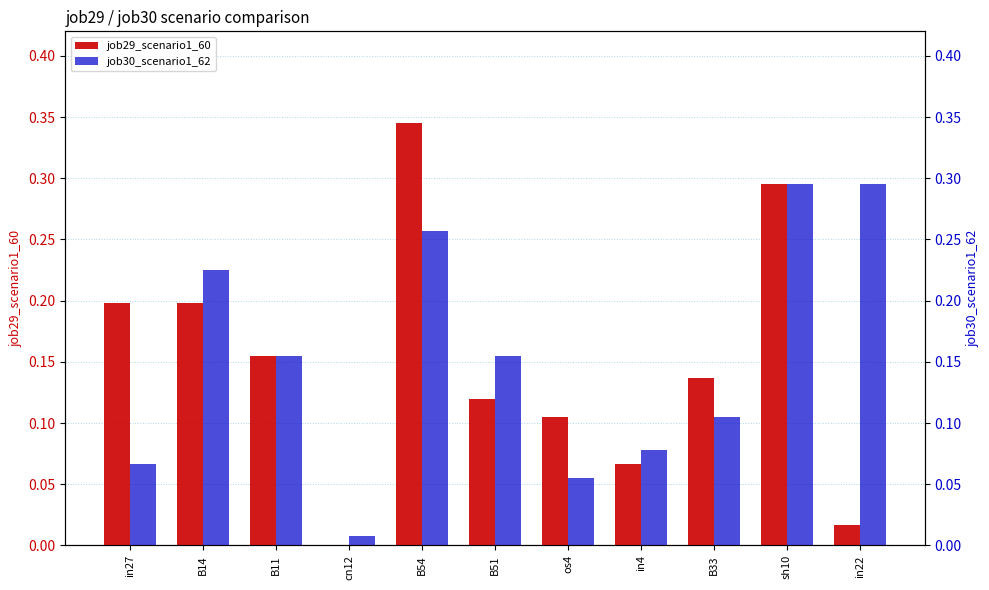

What position from the left is B54?

5